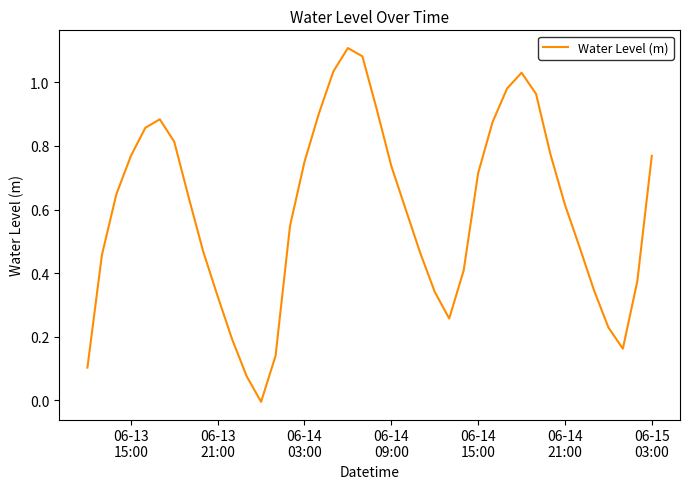

How many lines are shown in the chart?

1